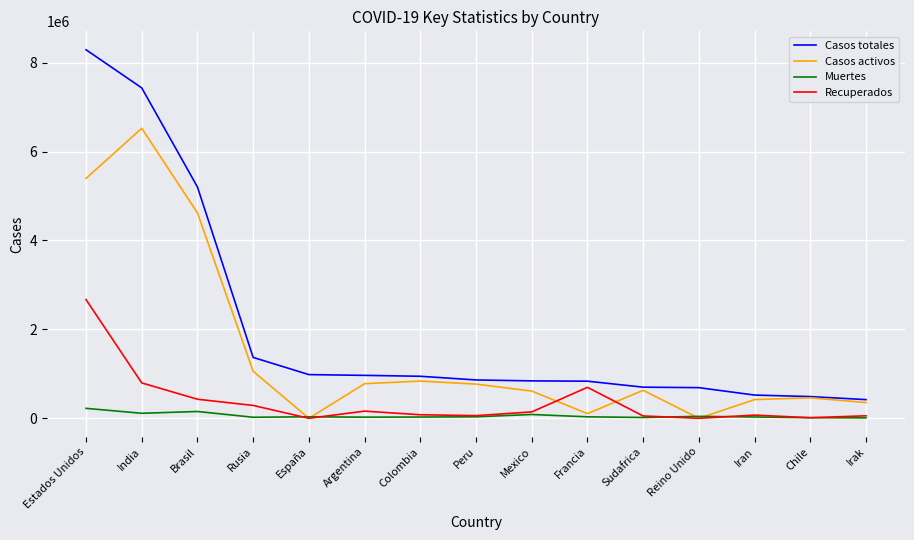

The value of Muertes at Brasil is 153229. True or false?

True